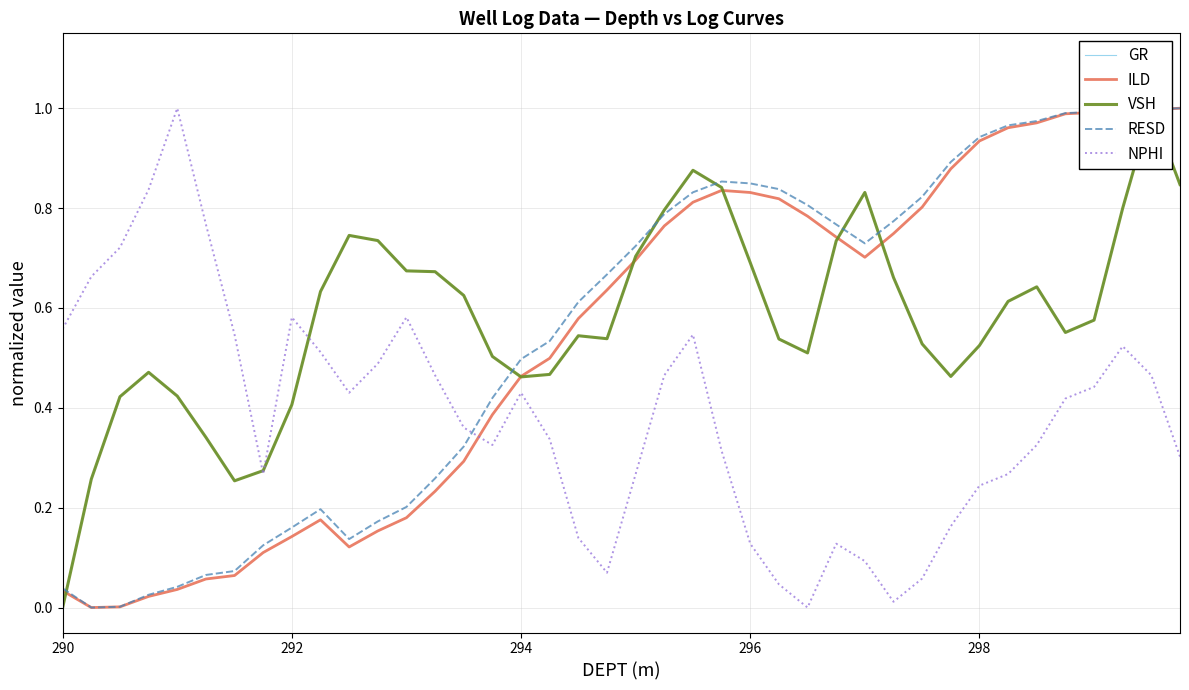

True or false: NPHI and RESD cross at least once.

True